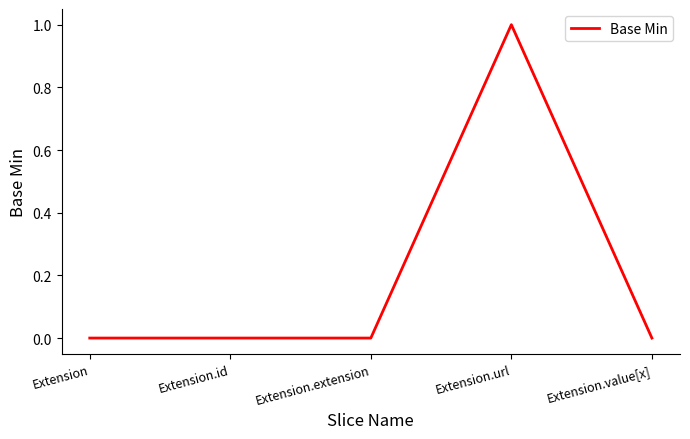

What position from the right is Extension.value[x]?

1